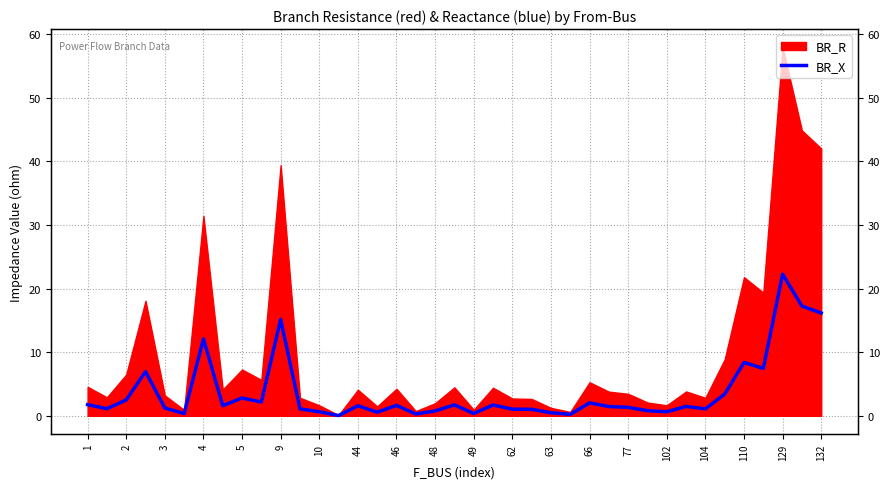

Reading left to right, what are all the values shown in this chart?

1.8	1.1	2.5	7.0	1.2	0.4	12.1	1.6	2.8	2.2	15.2	1.1	0.6	0.0	1.6	0.6	1.6	0.3	0.8	1.7	0.4	1.7	1.0	1.0	0.5	0.2	2.0	1.5	1.3	0.8	0.6	1.5	1.1	3.4	8.4	7.5	22.3	17.3	16.2